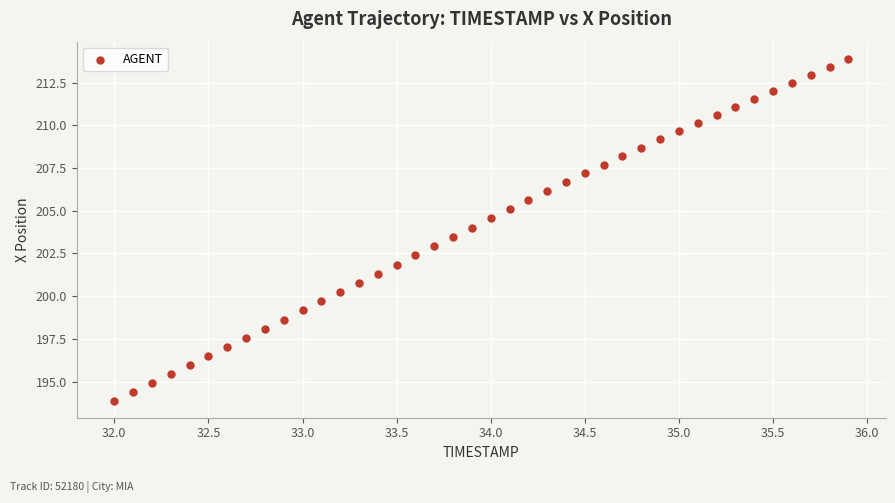

What is the range of X values (max minus min)?

3.9